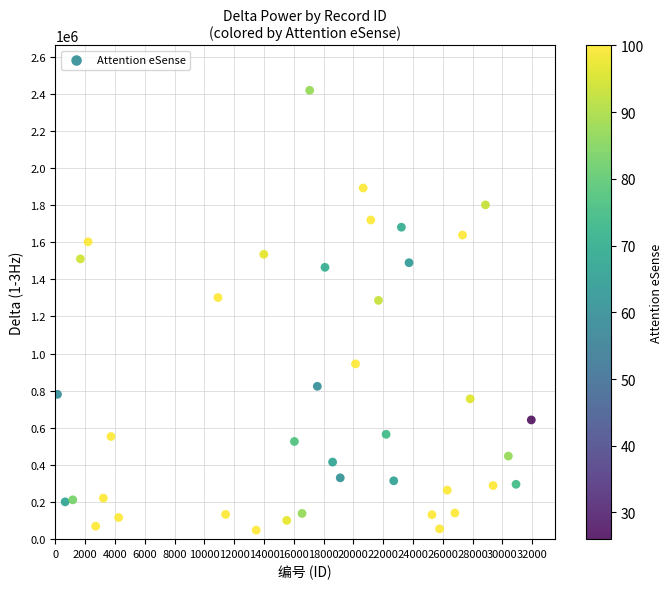

What is the range of X values (max minus min)?

31806